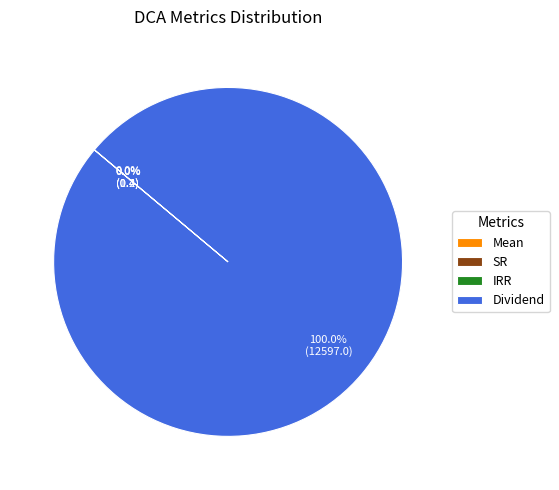

What is the largest slice in the pie chart?

Dividend